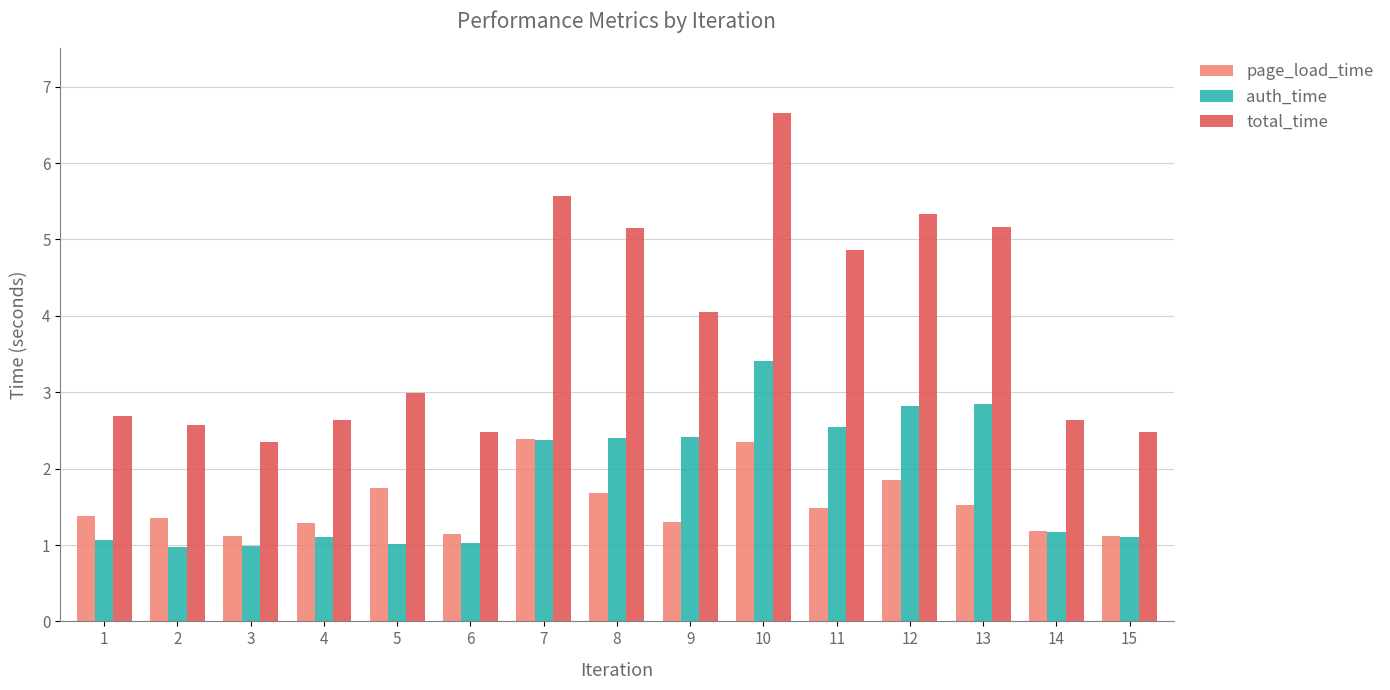

Is it true that total_time equals 5.2 at 13?

True